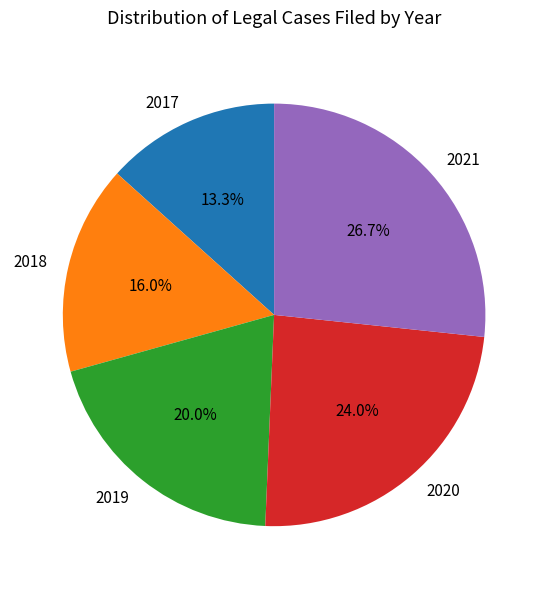

Does 2020 represent more than half of the total?

No